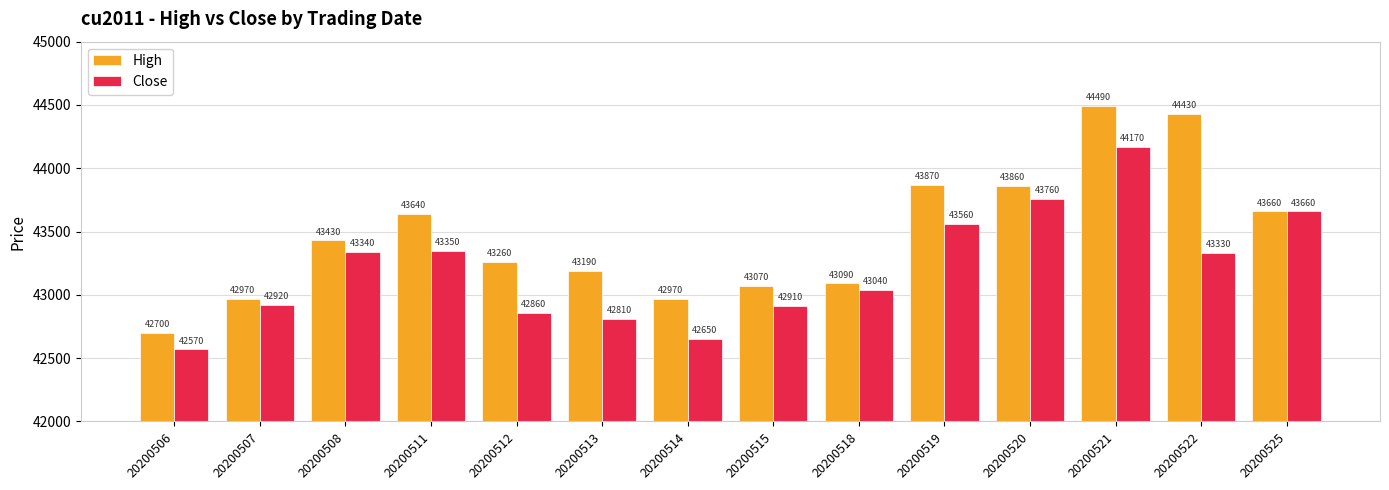

Between 20200507 and 20200521, which series saw the biggest shift?

High